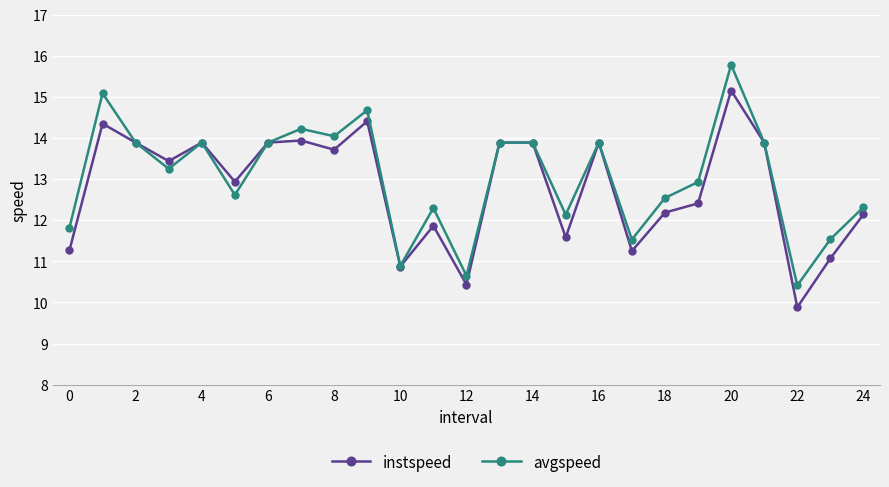

In avgspeed, how many points are lower than both neighbors (excluding endpoints)?

8